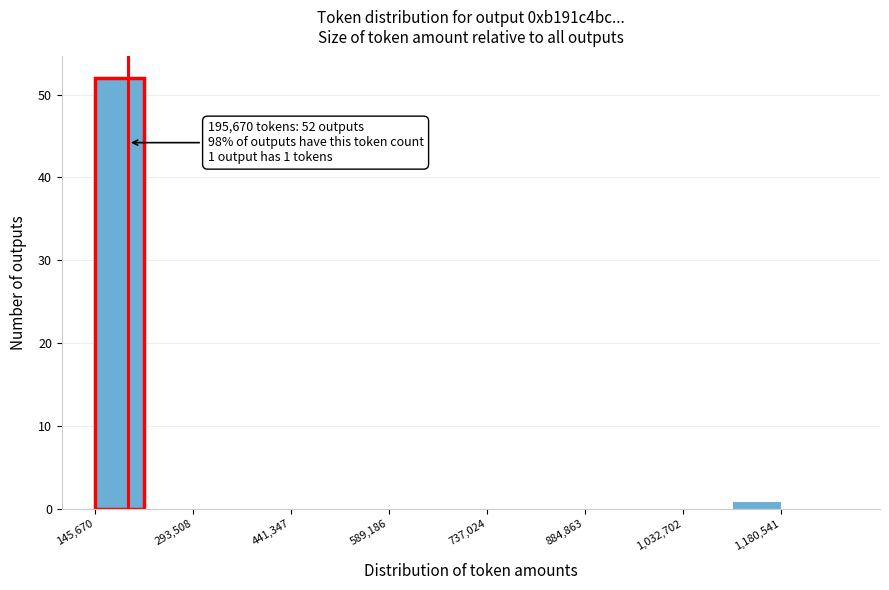

Around what value on the x-axis is the tallest bar? Give the approximate position of its centre, as read against the axis.

180000